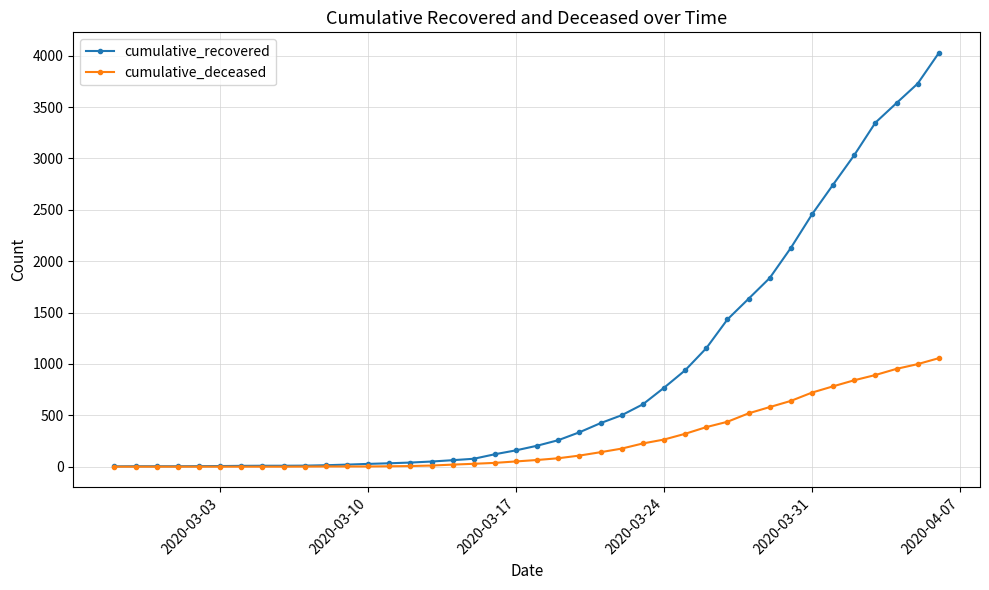

At how many categories does at least one series exceed 2072?

8